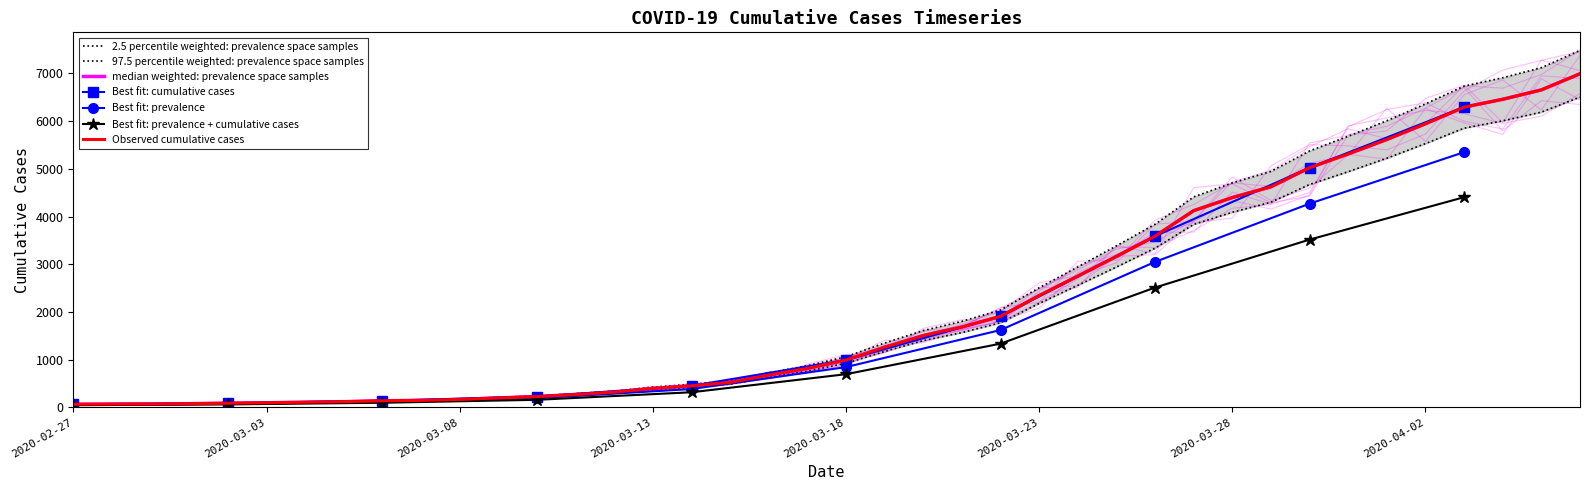

Reading left to right, extract all data points from this chart.

59.5	63.2	64.2	70.7	80.9	88.4	99.5	109.7	127.4	134.8	154.4	182.3	209.2	249.2	296.7	369.2	419.4	485.5	628.7	758.0	922.6	1171.8	1398.7	1567.1	1773.5	2179.0	2558.4	2942.5	3336.8	3835.3	4090.1	4300.3	4672.3	4941.1	5222.9	5529.8	5853.4	6006.9	6190.1	6504.4